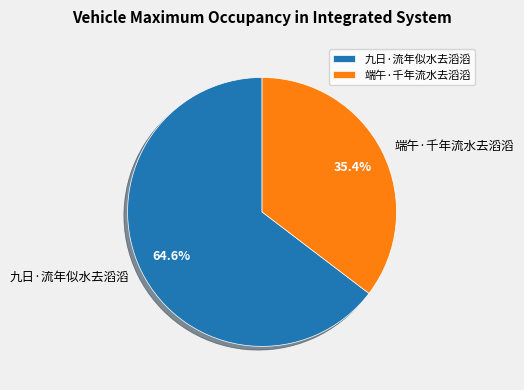

To the nearest percent, what is the average slice percentage?

50%